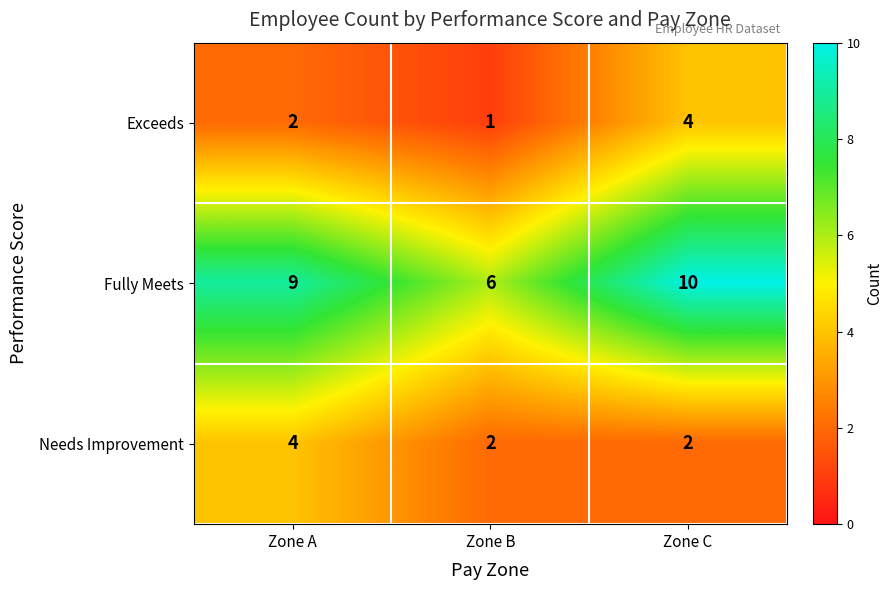

Reading left to right, transcribe all the data shown in this chart.

Exceeds: Zone A=2	Zone B=1	Zone C=4
Fully Meets: Zone A=9	Zone B=6	Zone C=10
Needs Improvement: Zone A=4	Zone B=2	Zone C=2